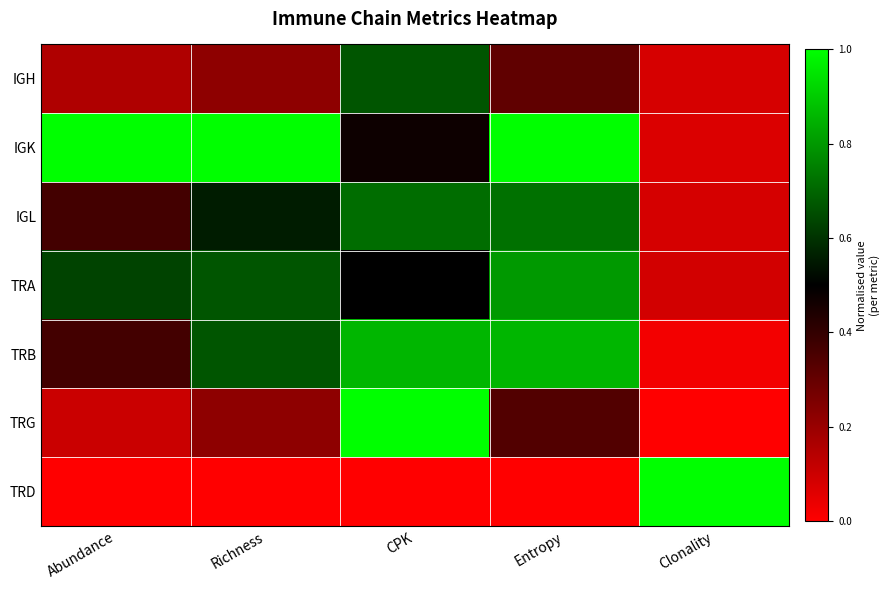

At how many categories does at least one series exceed 0?

5